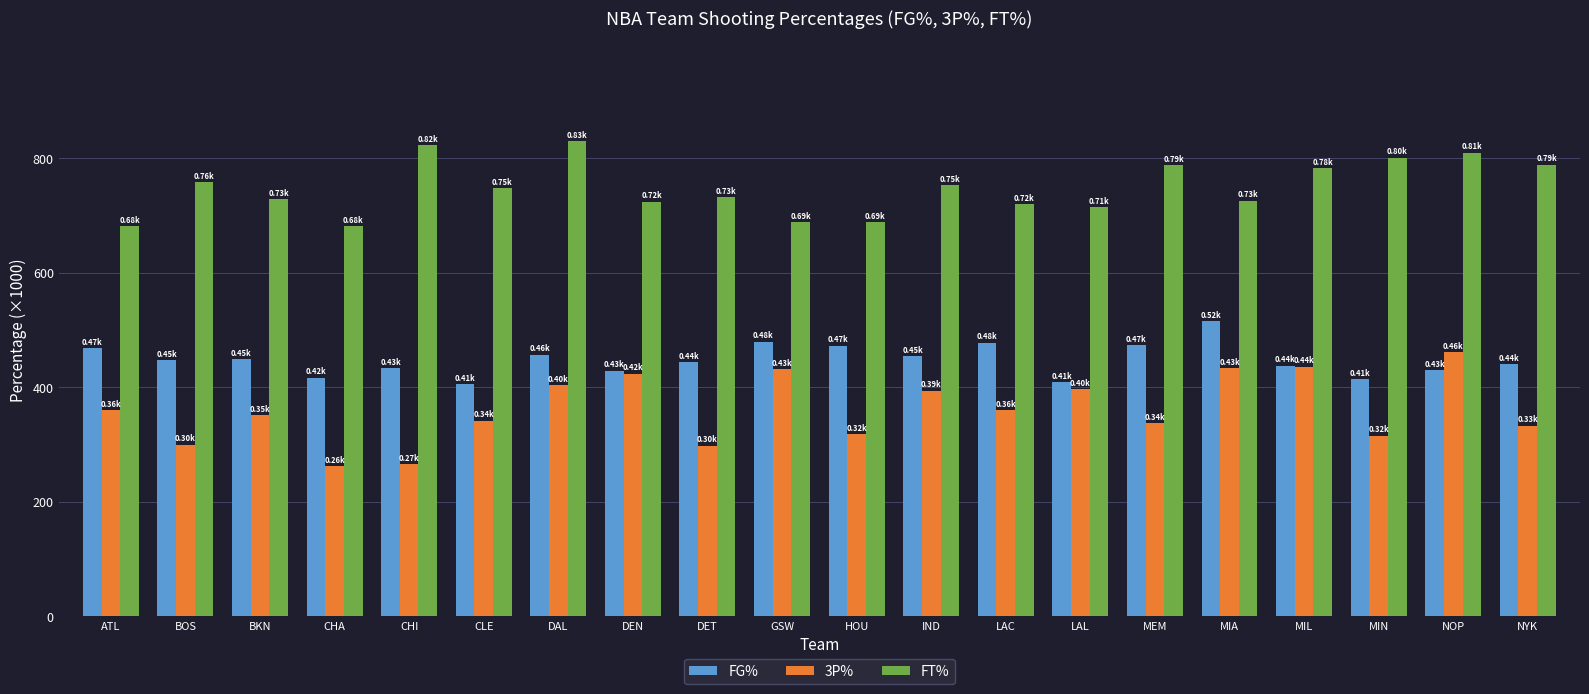

At which label does 3P% reach its peak?

NOP